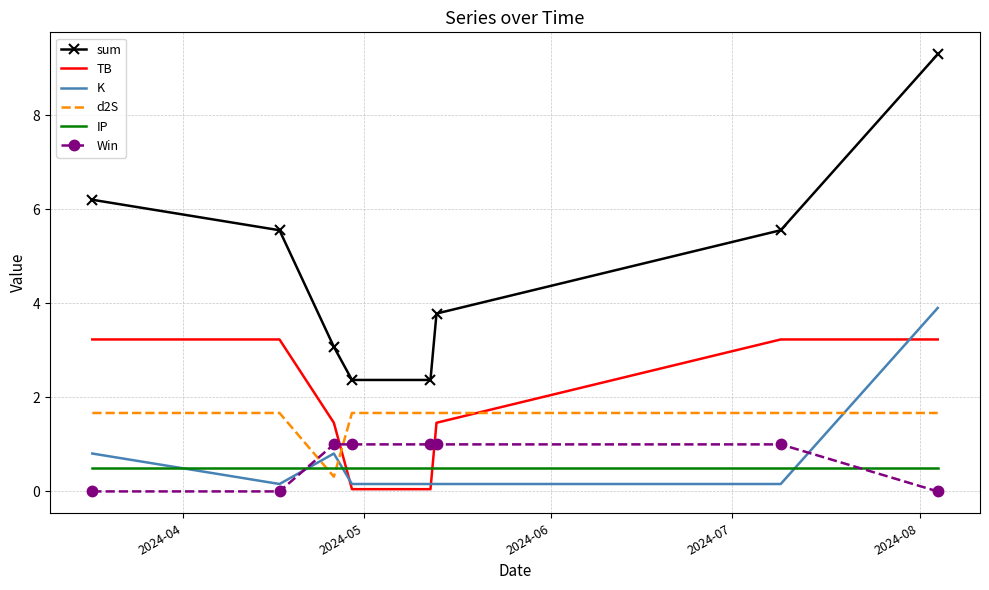

Which series has the largest range (max minus min)?

sum